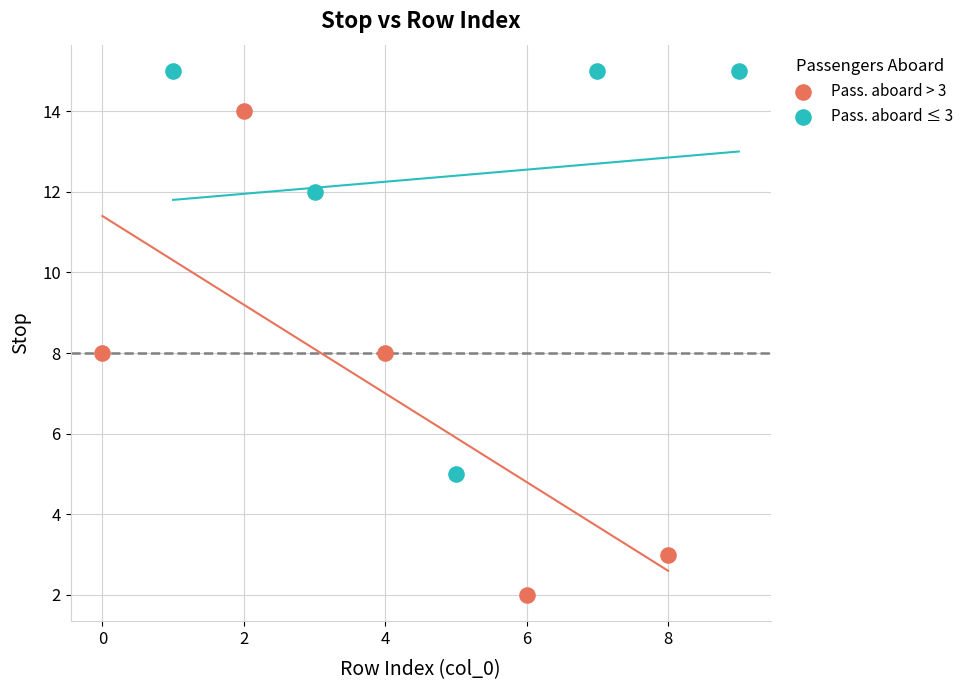

Which series has the widest spread of Y values?

Pass. aboard > 3